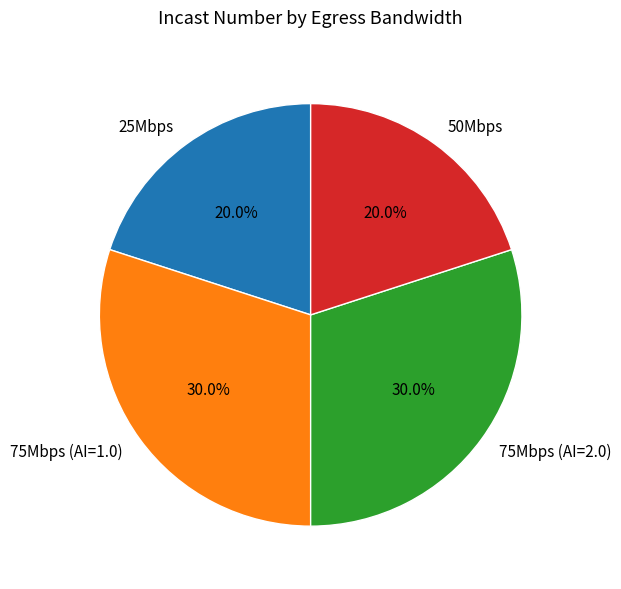

Approximately how many times larger is the value at 75Mbps (AI=1.0) compared to 50Mbps?

1.5